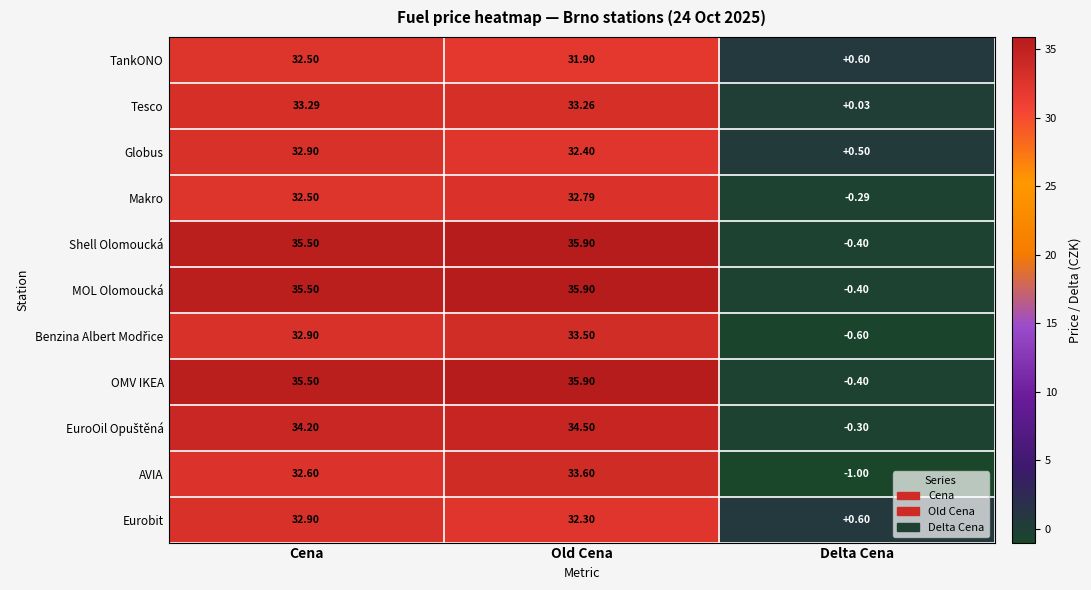

At which label does TankONO first exceed 31?

Cena